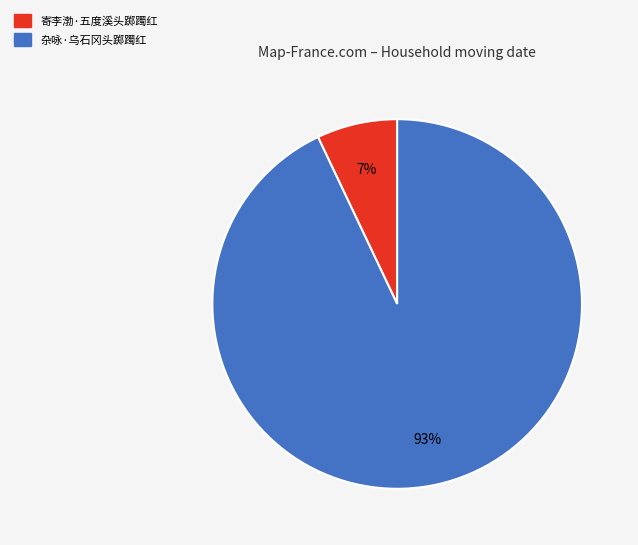

To the nearest percent, what is the combined percentage of 寄李渤·五度溪头踯躅红 and 杂咏·乌石冈头踯躅红?

100%